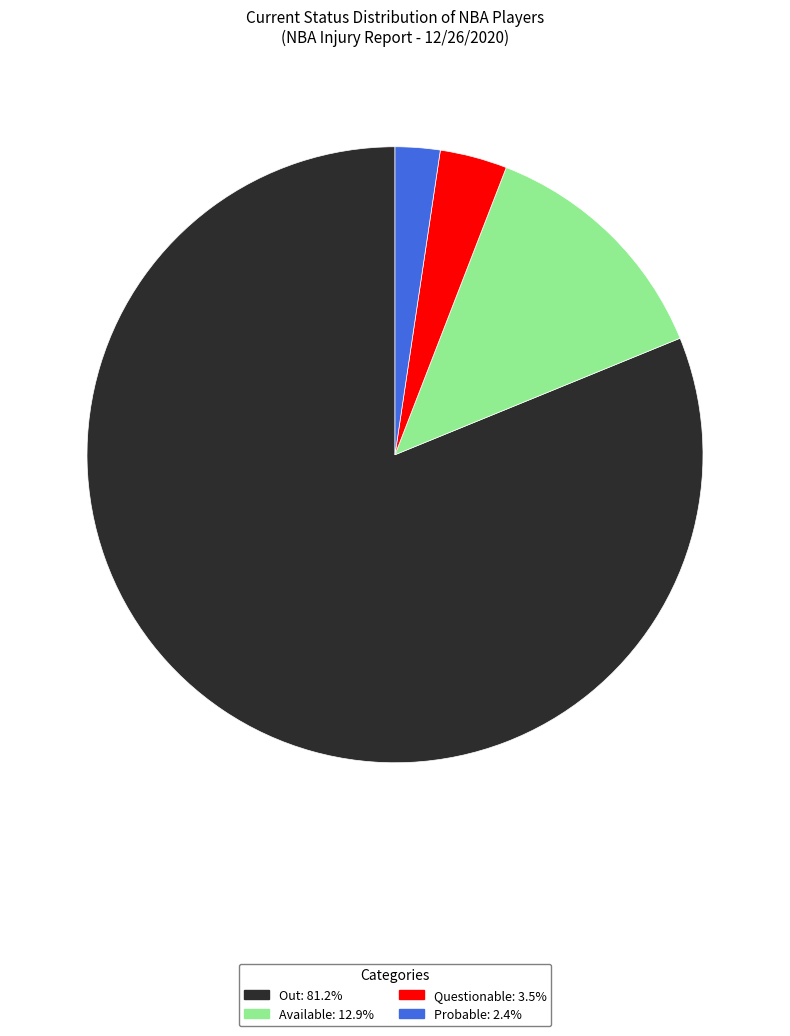

Between Questionable and Probable, which is larger?

Questionable